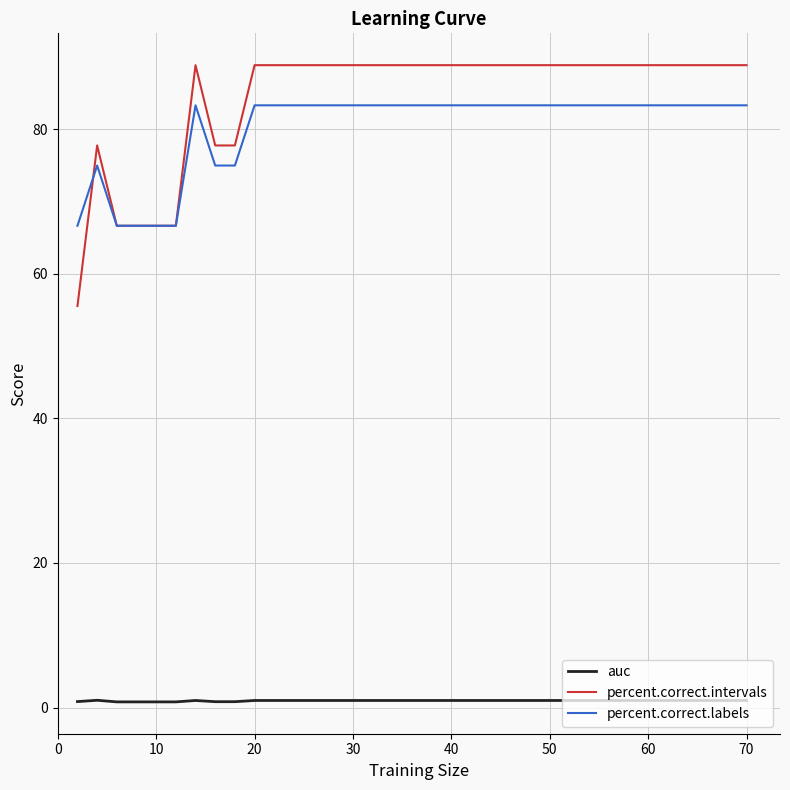

True or false: percent.correct.intervals and auc intersect in this chart.

False